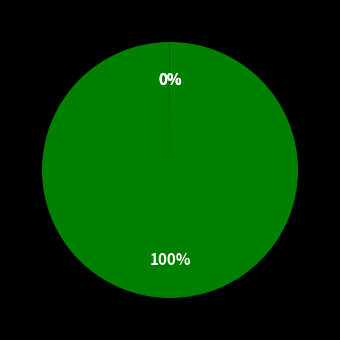

To the nearest percent, what is the difference between the largest and smallest slice percentages?

100%